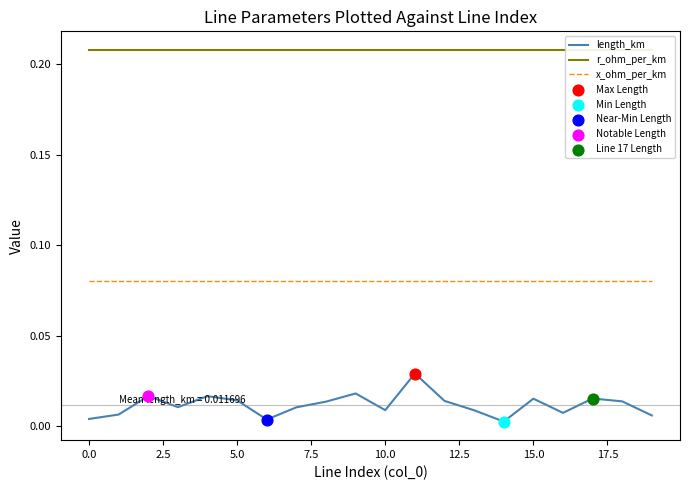

Is the value of r_ohm_per_km at 17 greater than the value of x_ohm_per_km at 14?

Yes